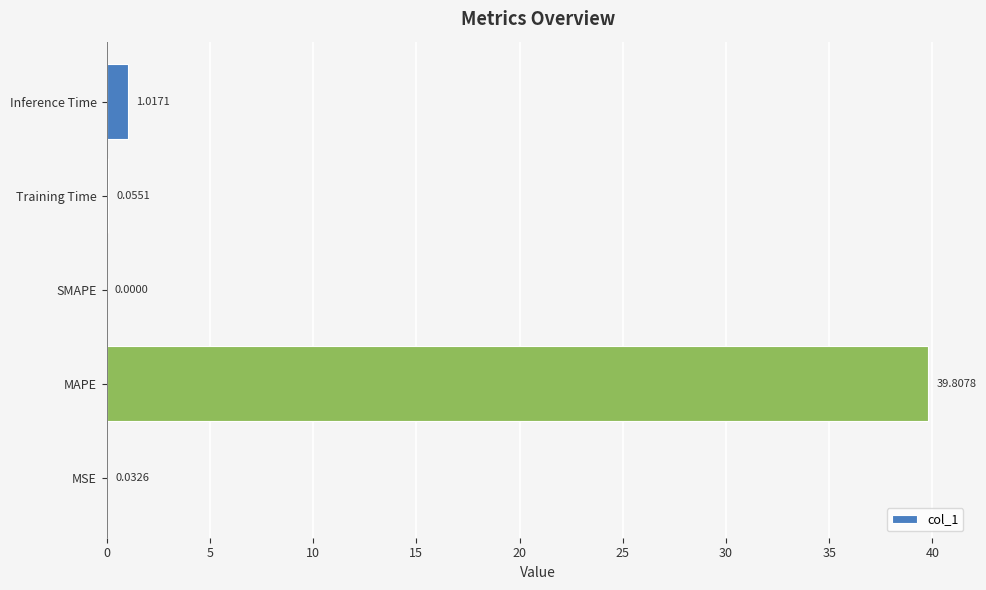

Between MSE and Training Time, which is larger?

Training Time